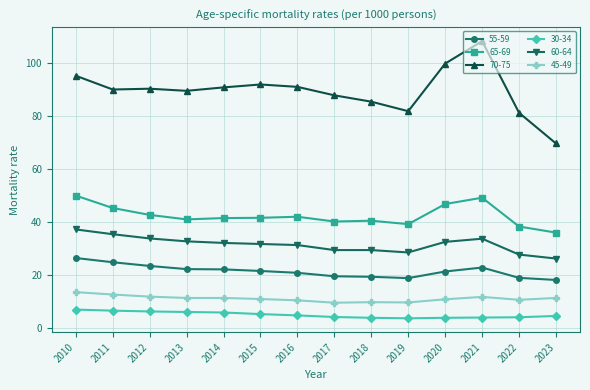

How many lines are shown in the chart?

6